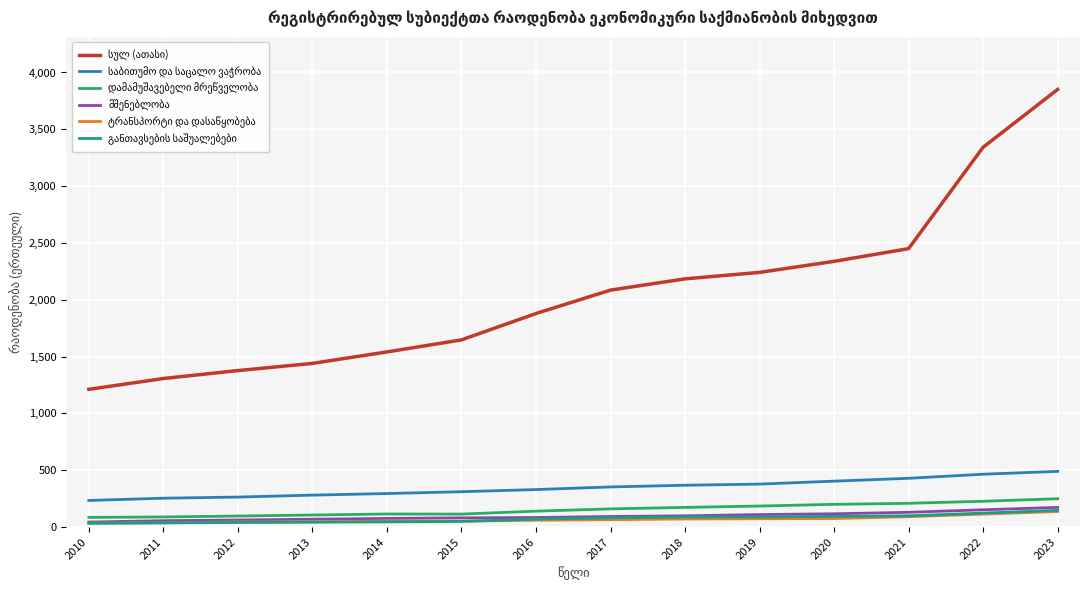

What is the maximum value shown in the chart?

3851